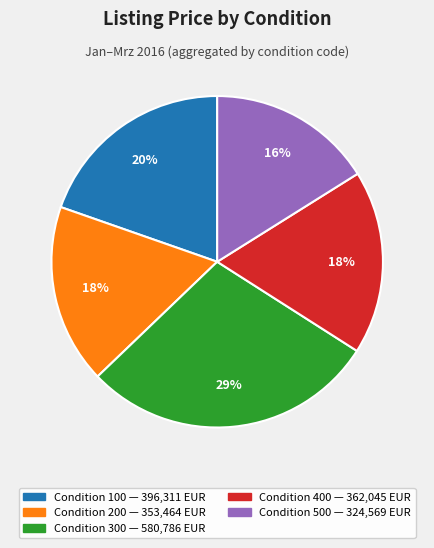

Does any single category account for the majority?

No